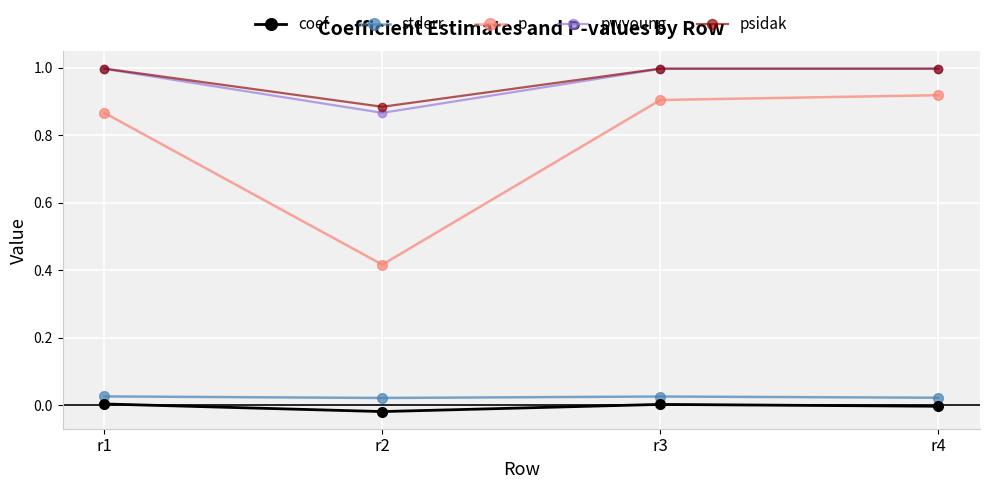

What is the greatest value displayed?

1.0